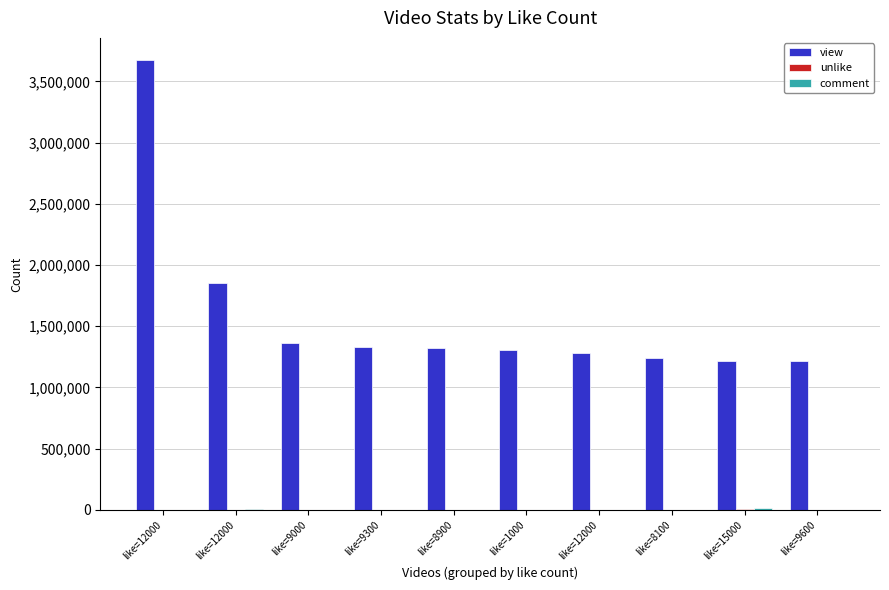

Which has a higher value, like=9600 or like=12000?

like=12000